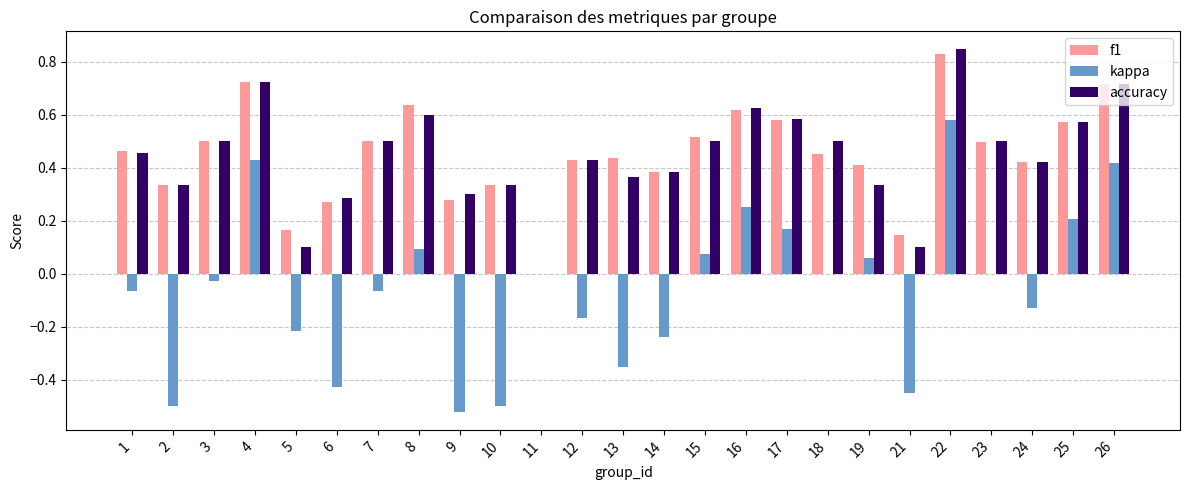

Is it true that kappa equals -0.3 at 21?

False